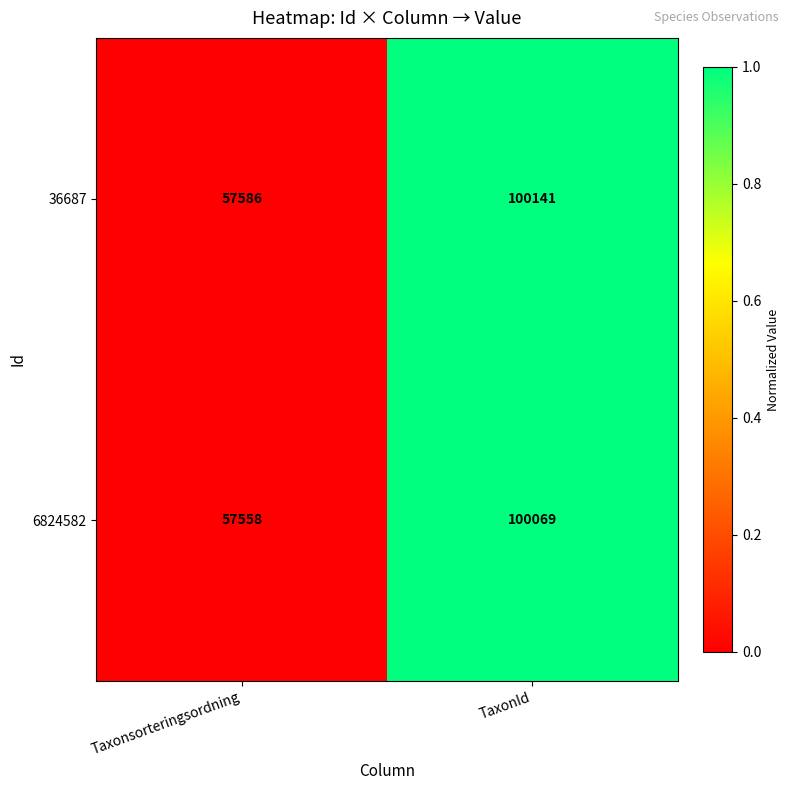

What is the difference between the 36687 values at Taxonsorteringsordning and TaxonId?

42555